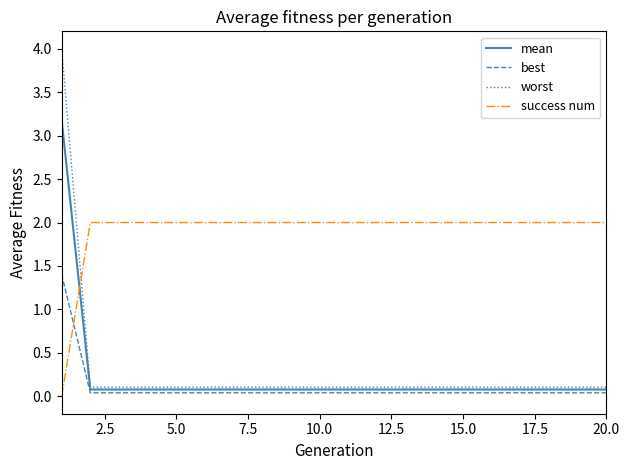

Which series has the largest total across all categories?

success num